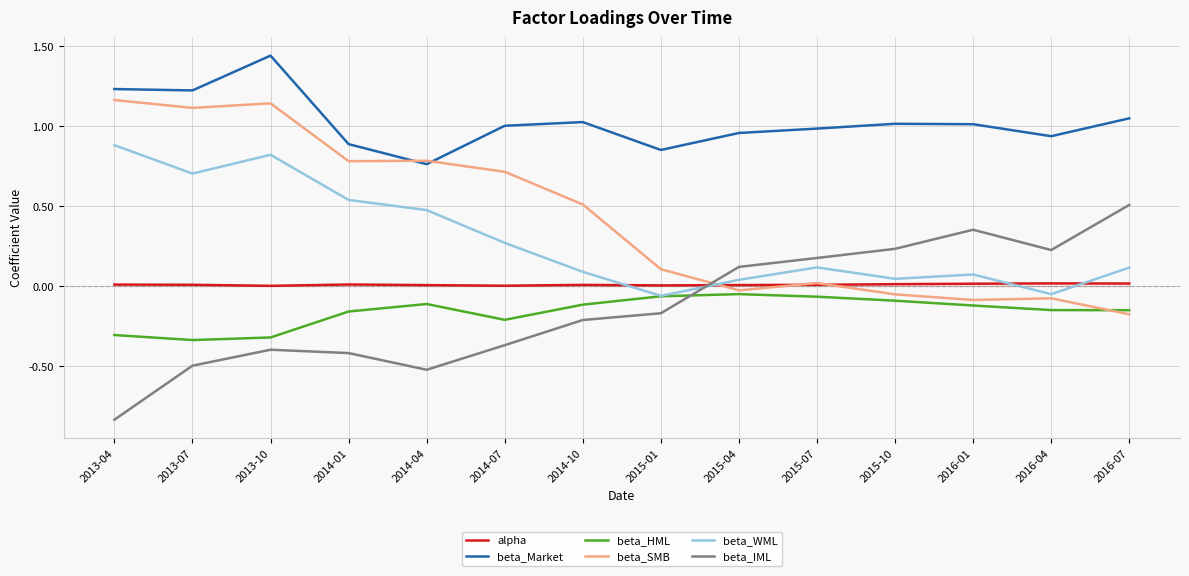

True or false: beta_Market has a value of 0.9 at 2016-04.

True